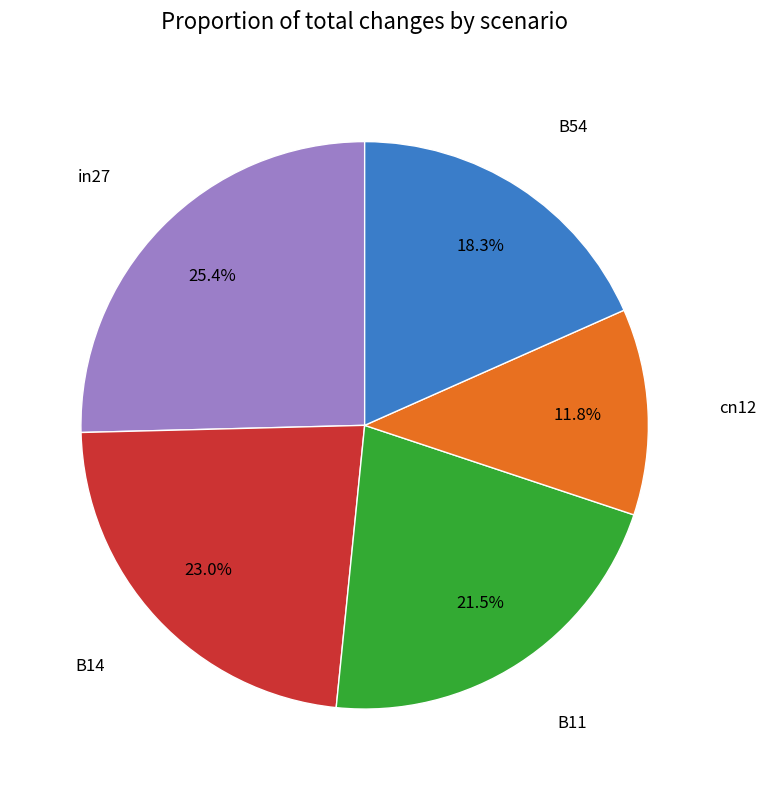

Is there any slice that represents more than half of the pie?

No